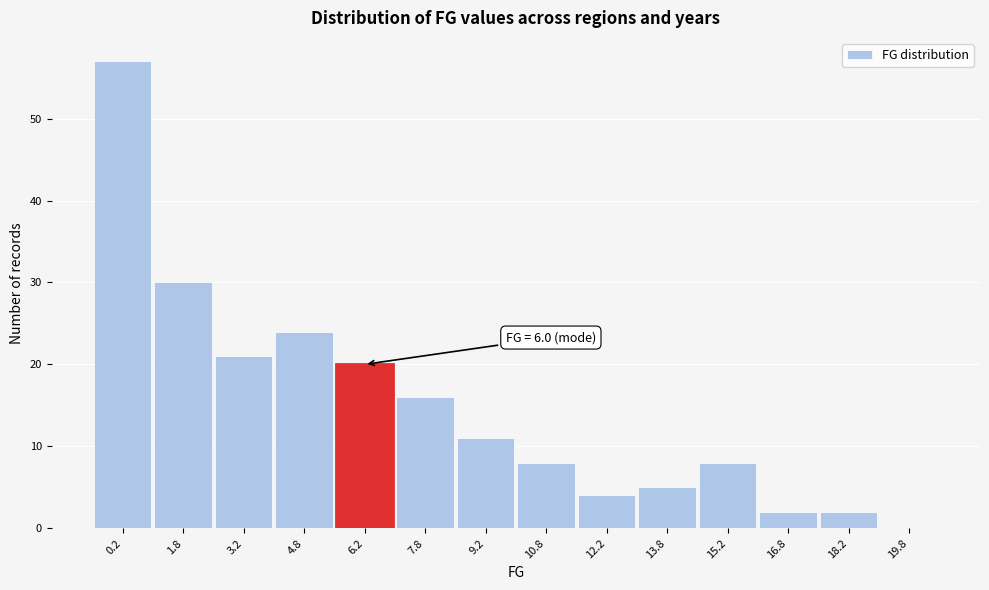

Which range on the x-axis has the tallest bar?

-0.5 to 1.0